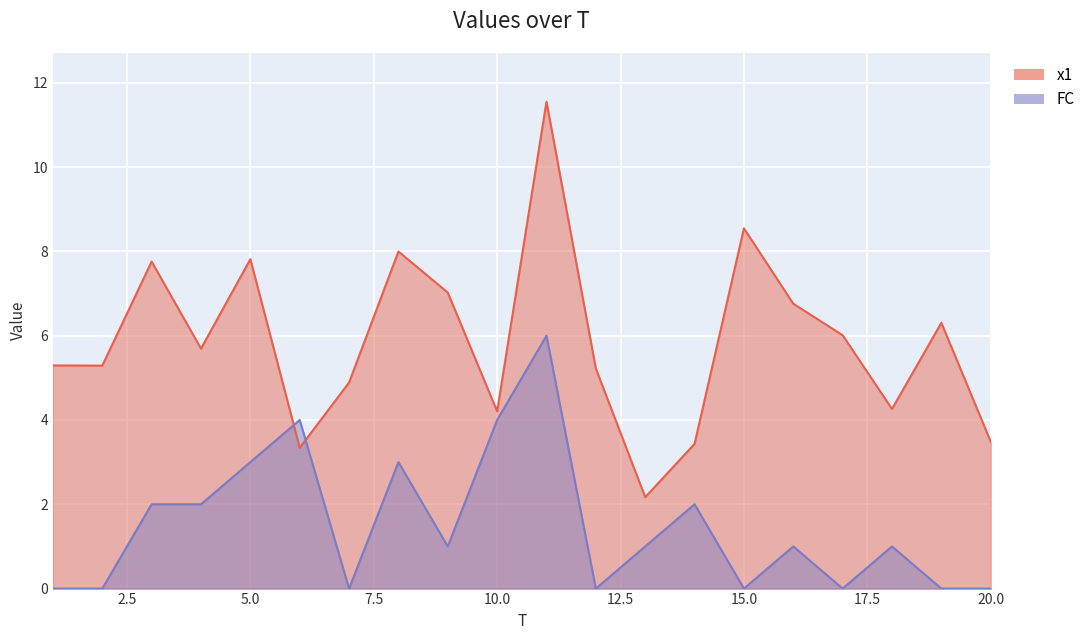

Rank the series by their maximum value, from lowest to highest.

FC, x1